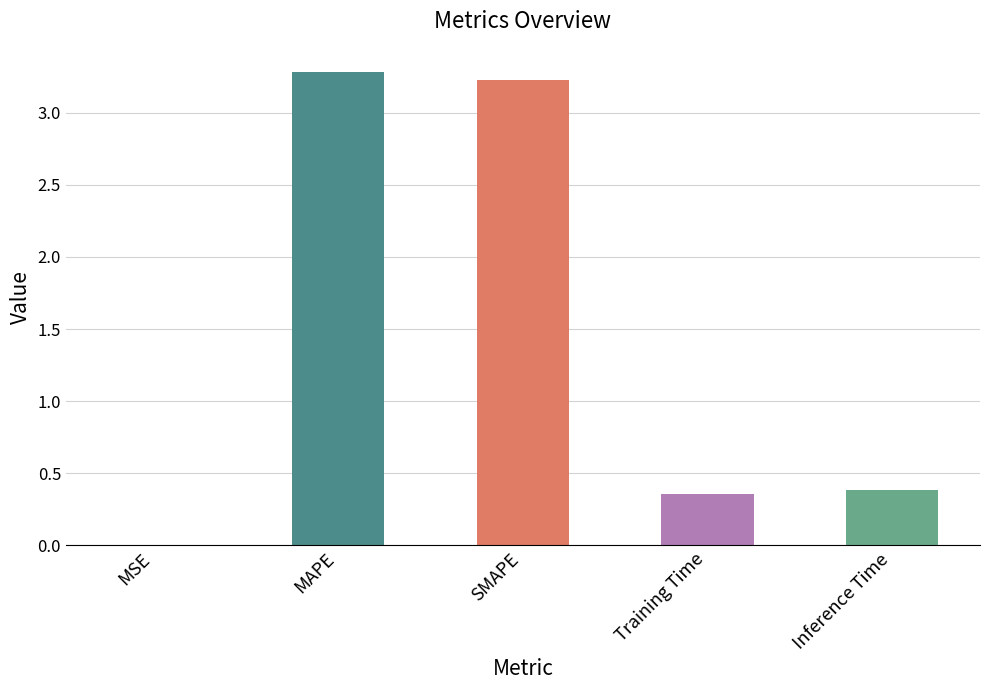

The value at Training Time is 0.6. True or false?

False